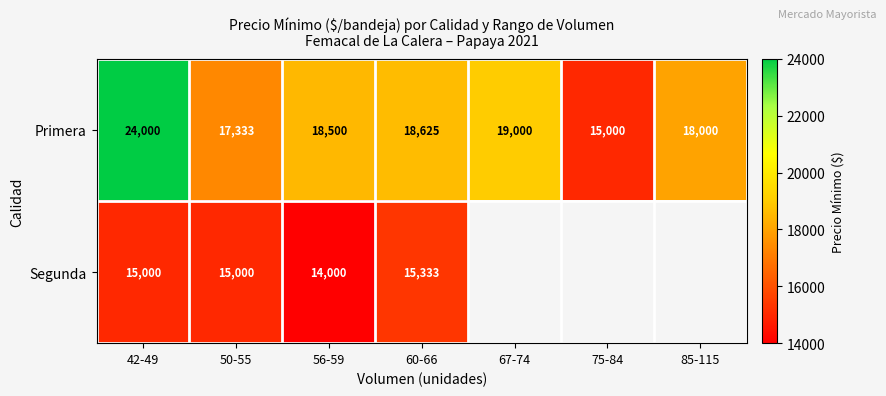

Is it true that Primera equals 11375 at 60-66?

False